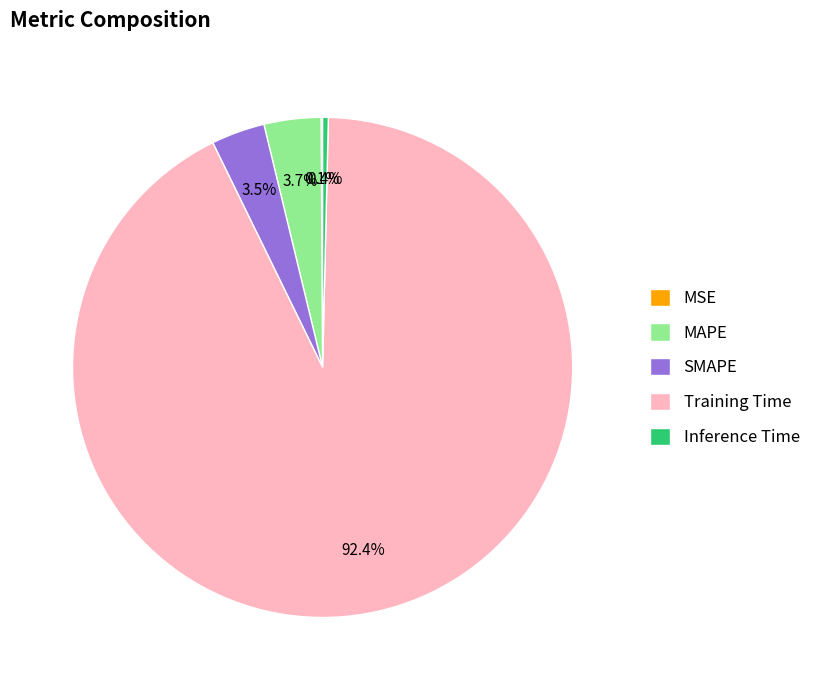

What is the largest slice in the pie chart?

Training Time